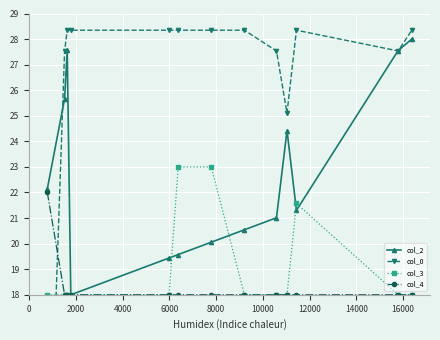

Which series has the largest range (max minus min)?

col_0